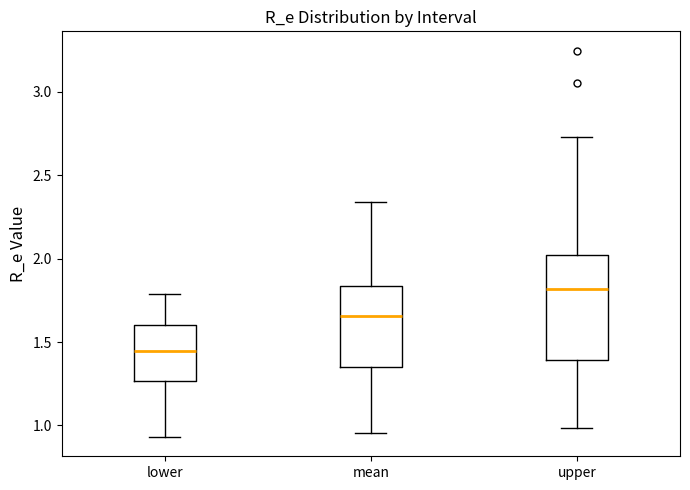

Which box is the tallest, from its lower edge to its upper edge?

upper